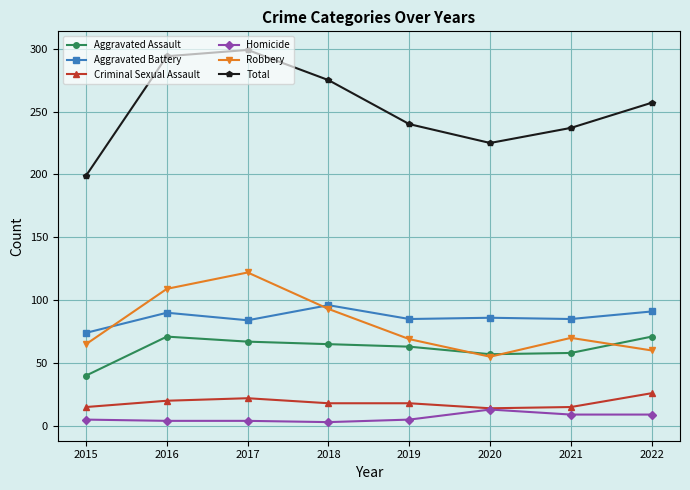

Is the value of Criminal Sexual Assault at 2020 greater than the value of Total at 2018?

No